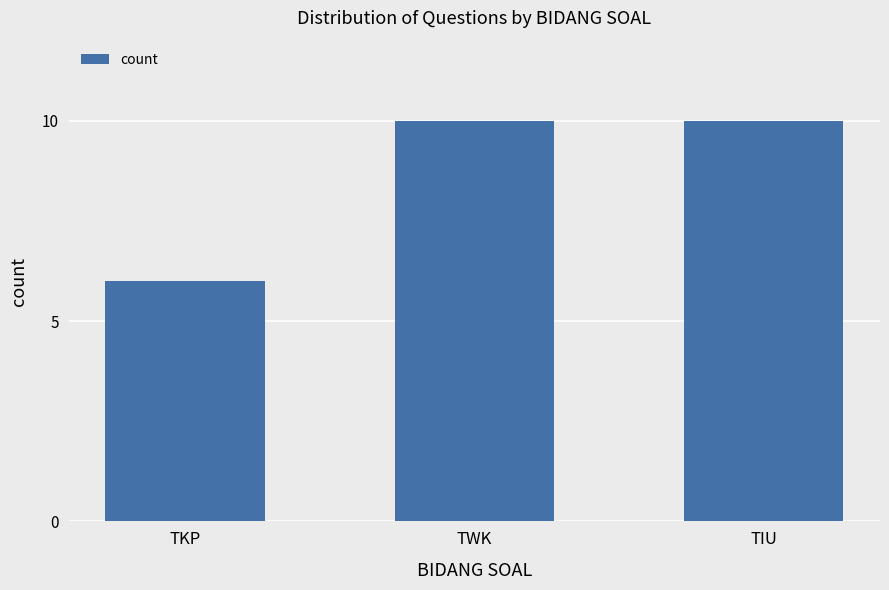

How many data points are less than 10?

1